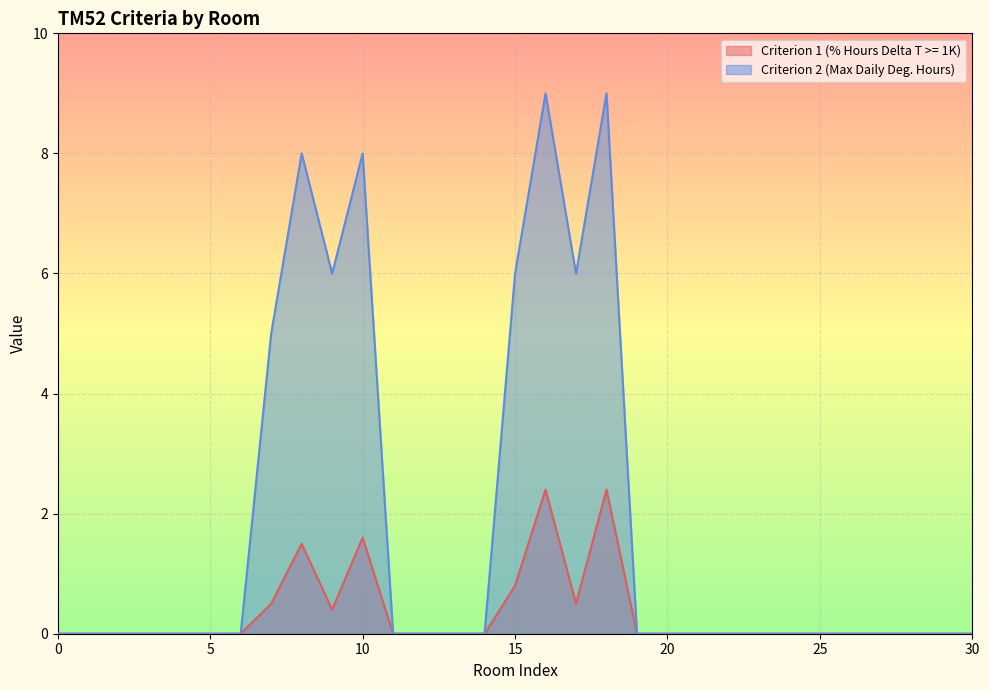

What is the maximum value shown in the chart?

9.0